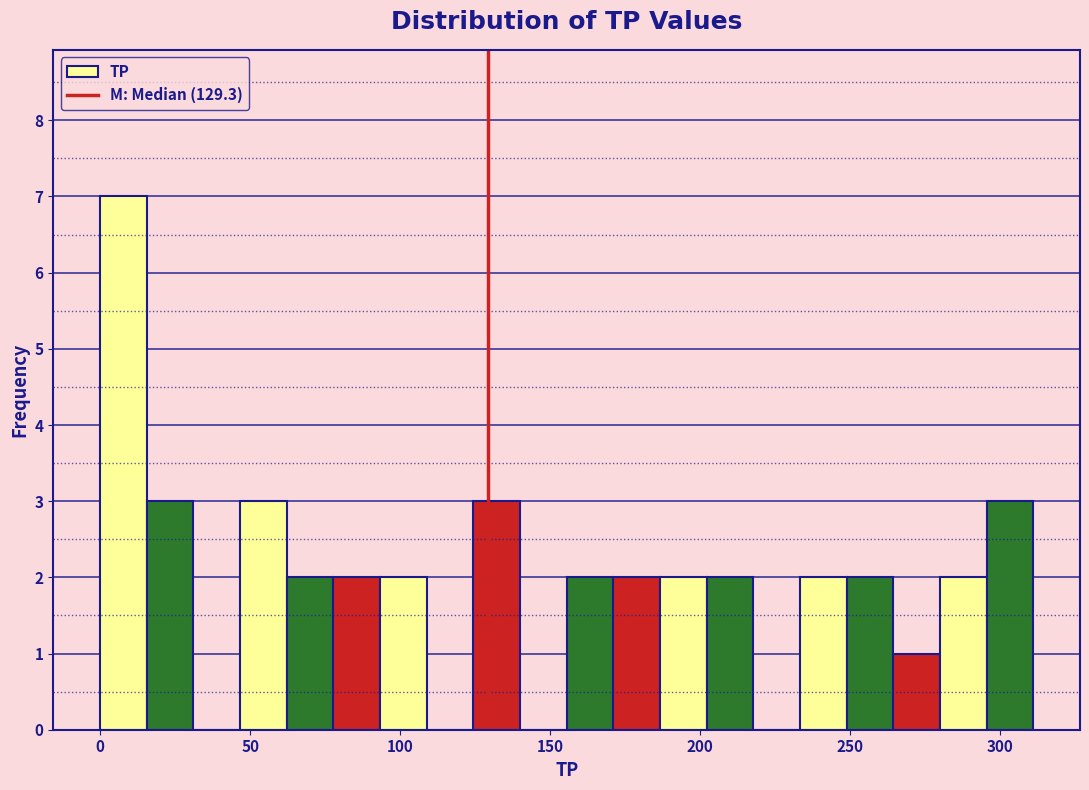

Around what value on the x-axis is the tallest bar? Give the approximate position of its centre, as read against the axis.

10